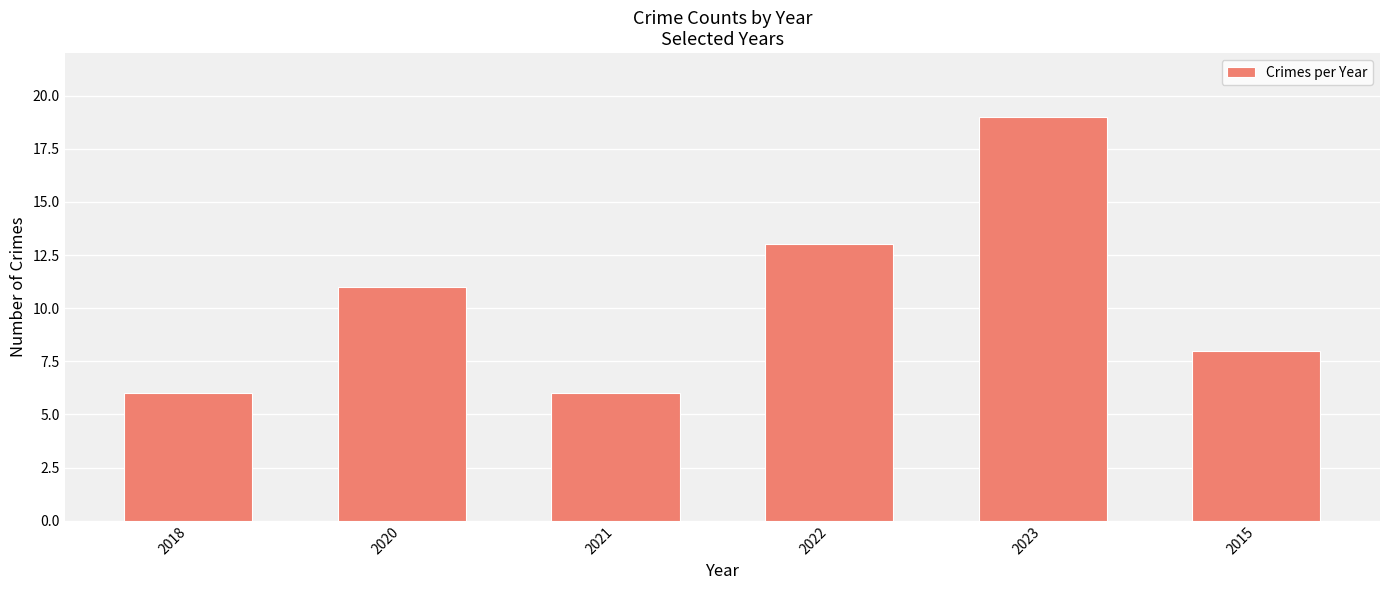

Reading left to right, what are all the values shown in this chart?

6	11	6	13	19	8